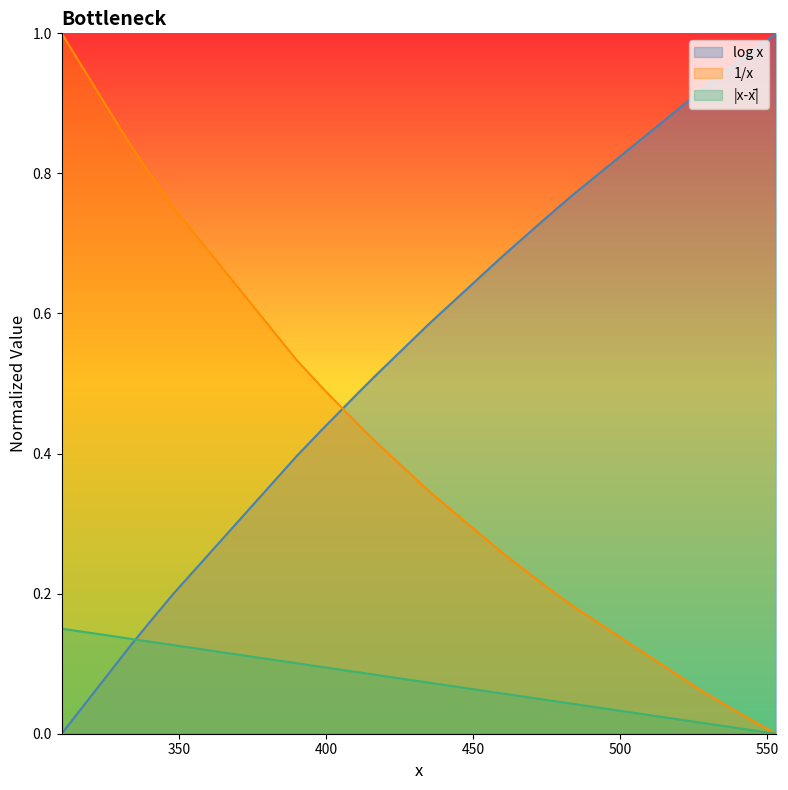

At how many categories does at least one series exceed 0?

20